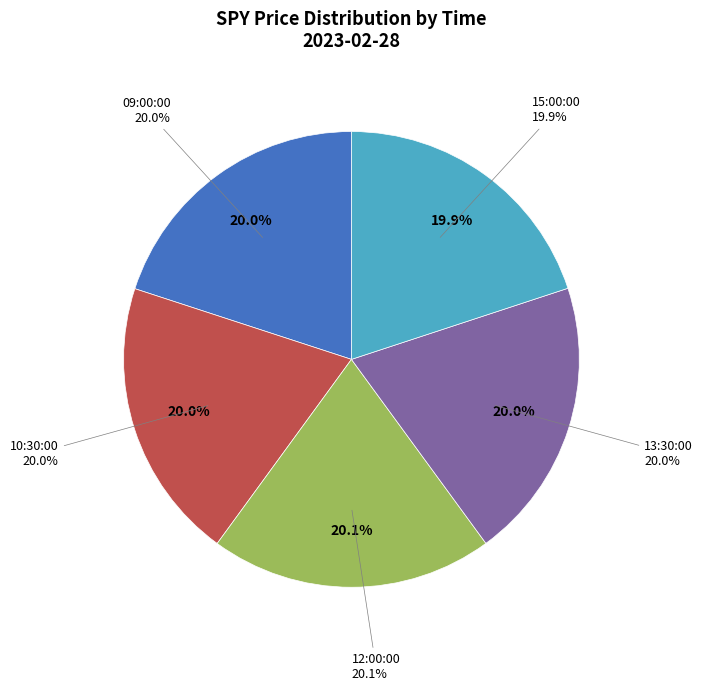

What is the ratio of the value at 10:30:00 to the value at 13:30:00?

1.0